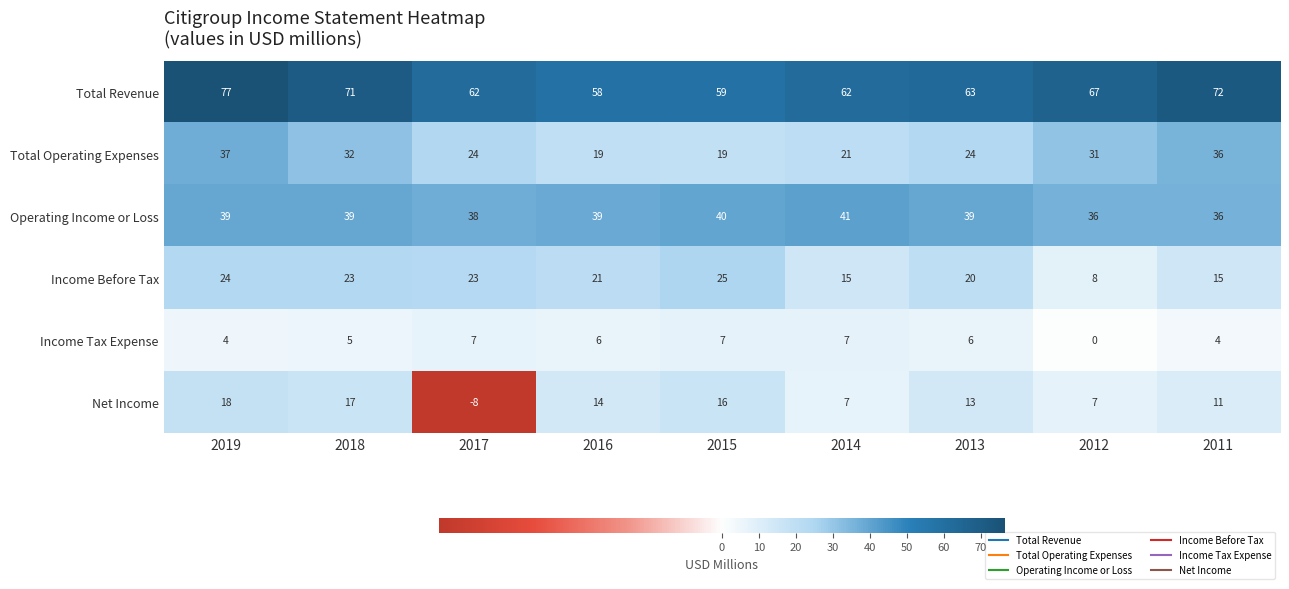

At which category is the sum across all series the highest?

2019